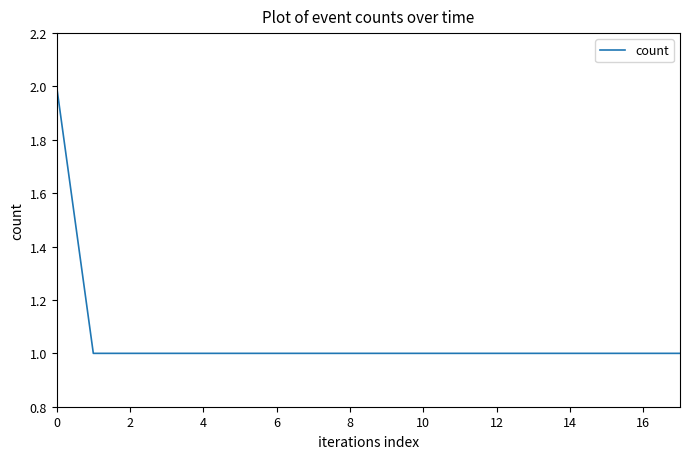

How many lines are shown in the chart?

1